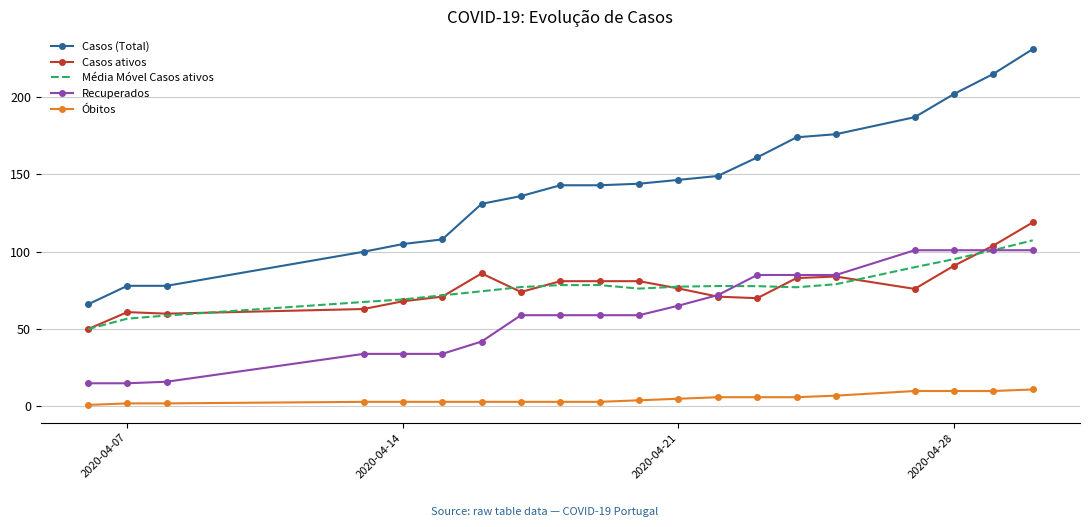

Which series has the largest total across all categories?

Casos (Total)